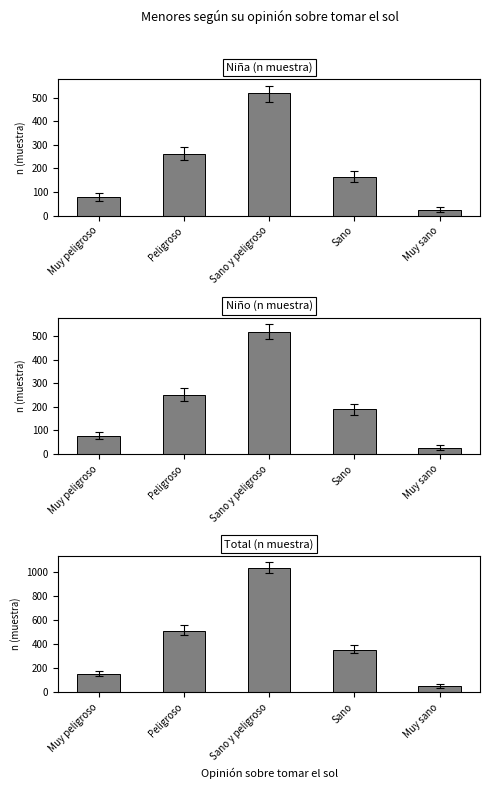

What value does the Niño (n muestra) series have at Peligroso?

252